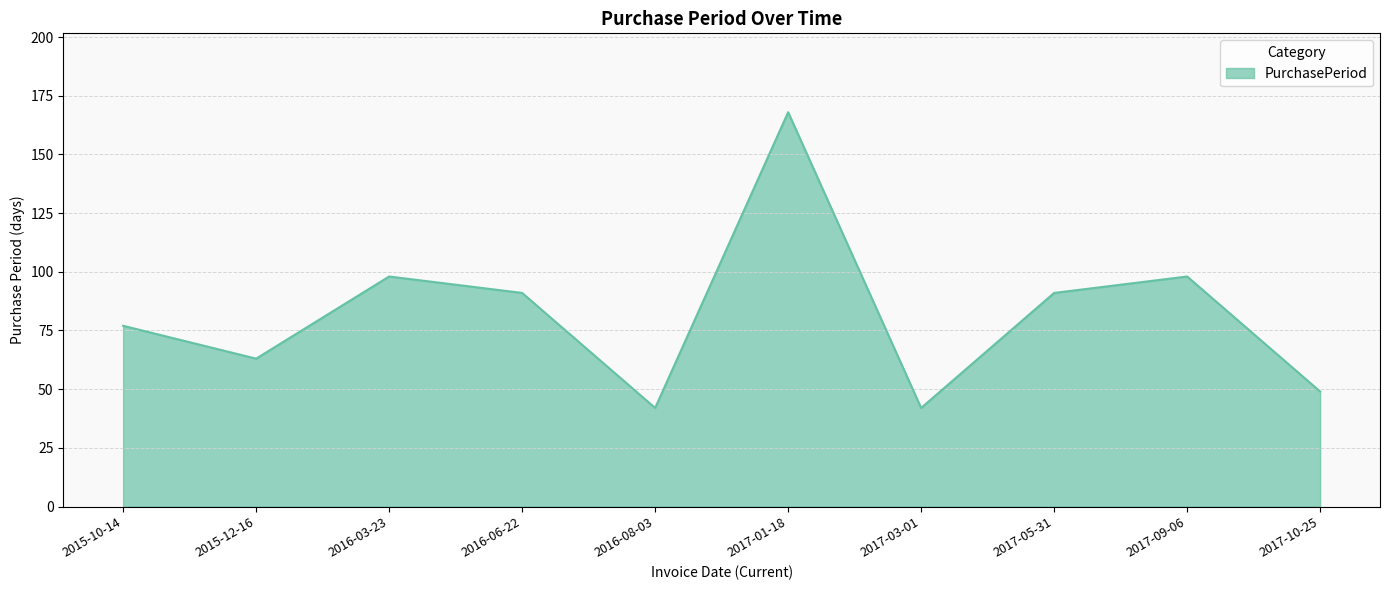

What is the change in value from 2016-08-03 to 2017-09-06?

+56